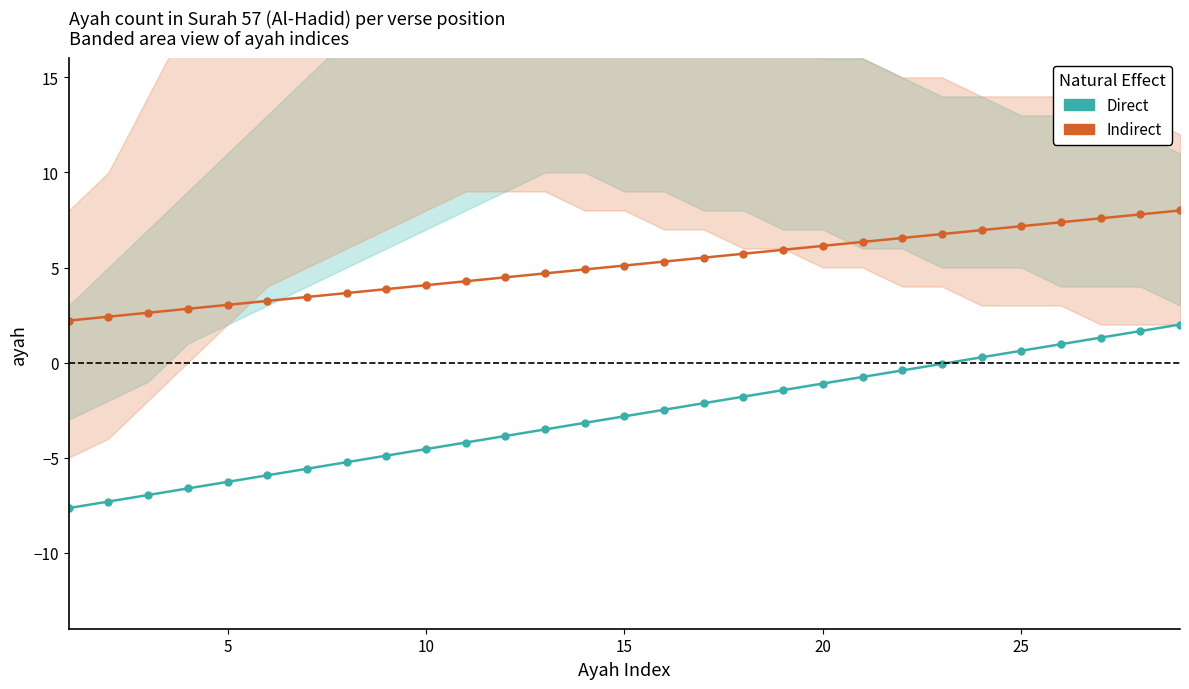

True or false: Direct and Indirect intersect in this chart.

False